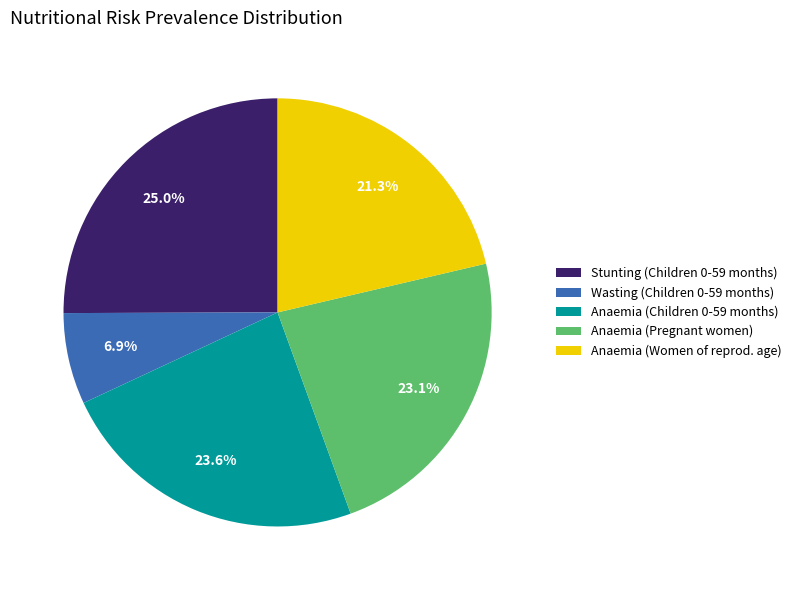

Which category has the biggest portion of the pie?

Stunting (Children 0-59 months)